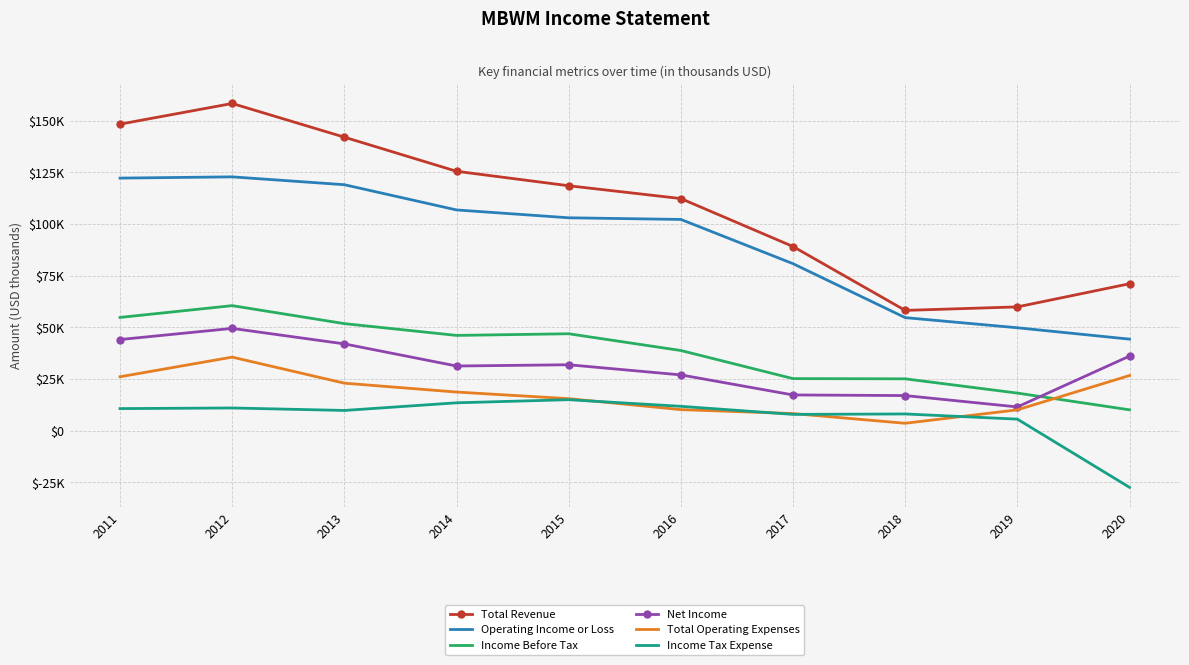

True or false: Total Operating Expenses has more than 0 interior local peaks.

True